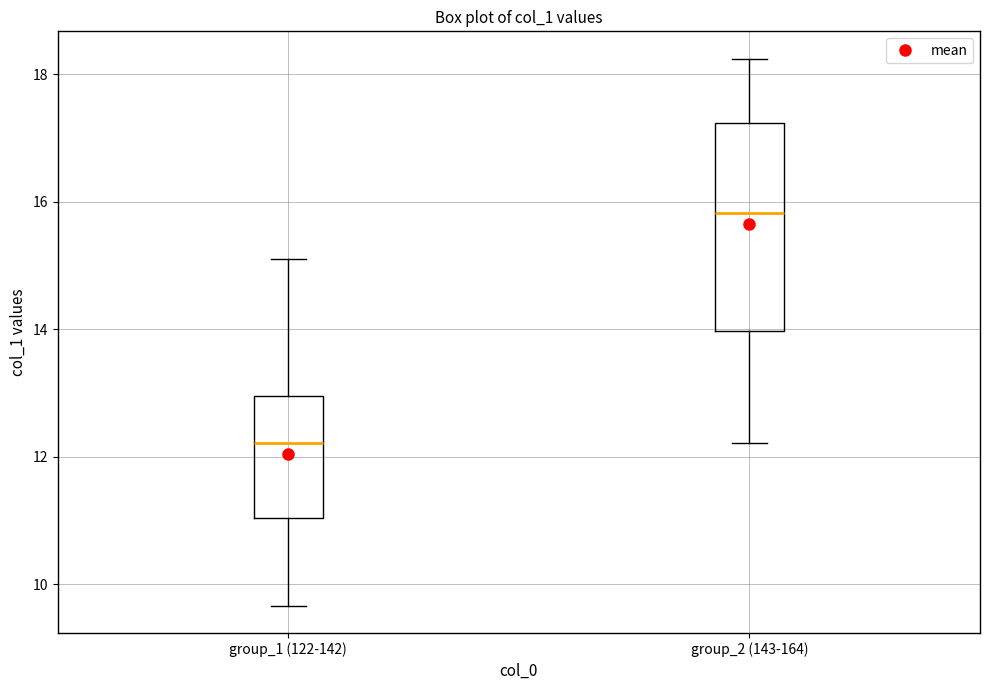

Which box has the highest median line?

group_2 (143-164)